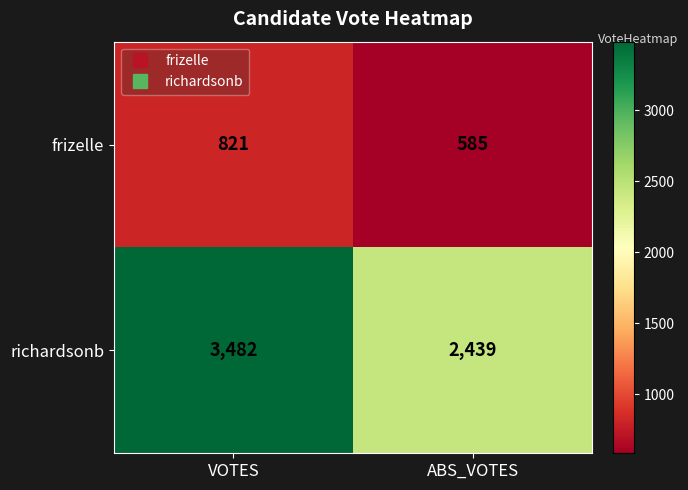

What value does the richardsonb series have at ABS_VOTES?

2439